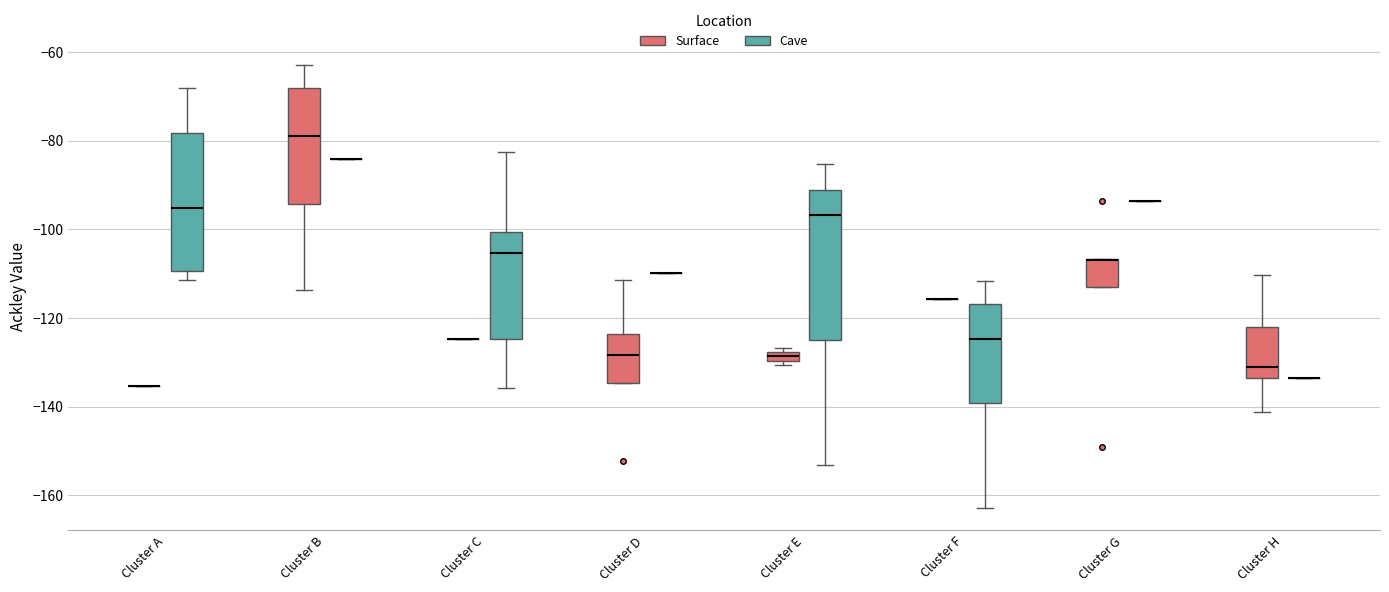

Where does the upper whisker of the box for Cluster C (Cave) end on the y-axis? The values are not printed on the chart, so give them approximately, as read against the axis.

-82